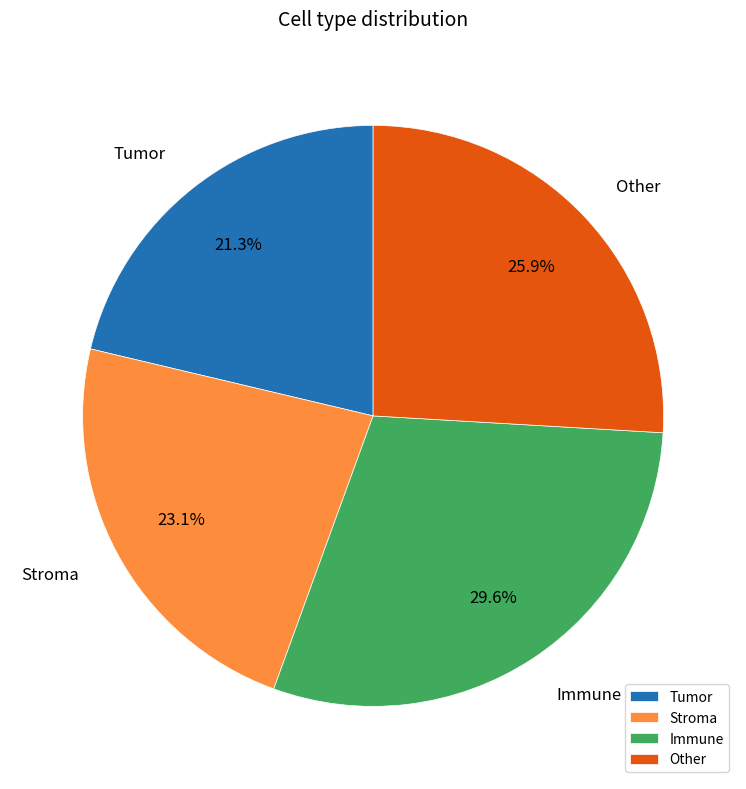

To the nearest percent, what is the difference between the largest and smallest slice percentages?

8%